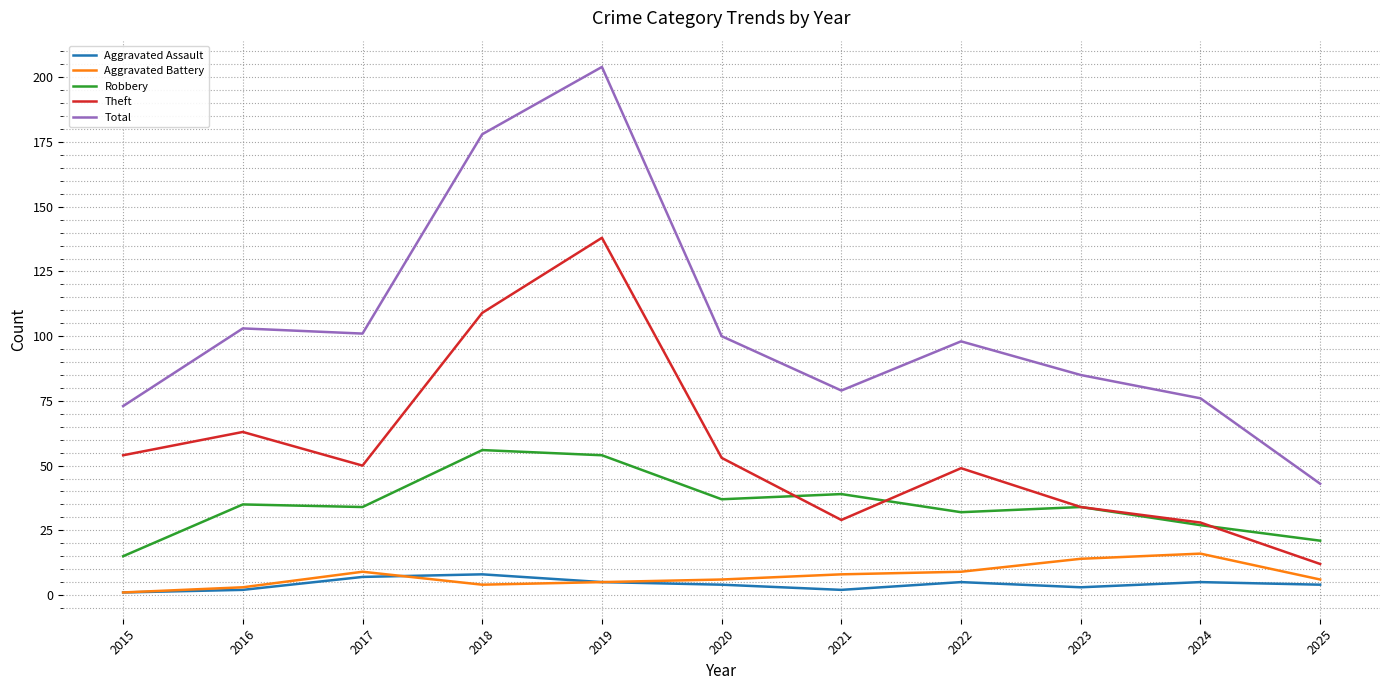

True or false: Robbery and Aggravated Battery intersect in this chart.

False